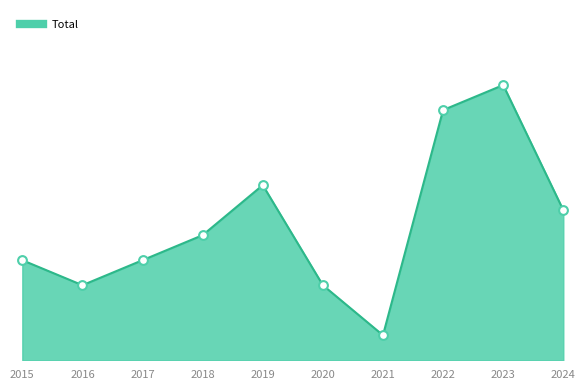

Approximately how many times larger is the value at 2015 compared to 2023?

0.4